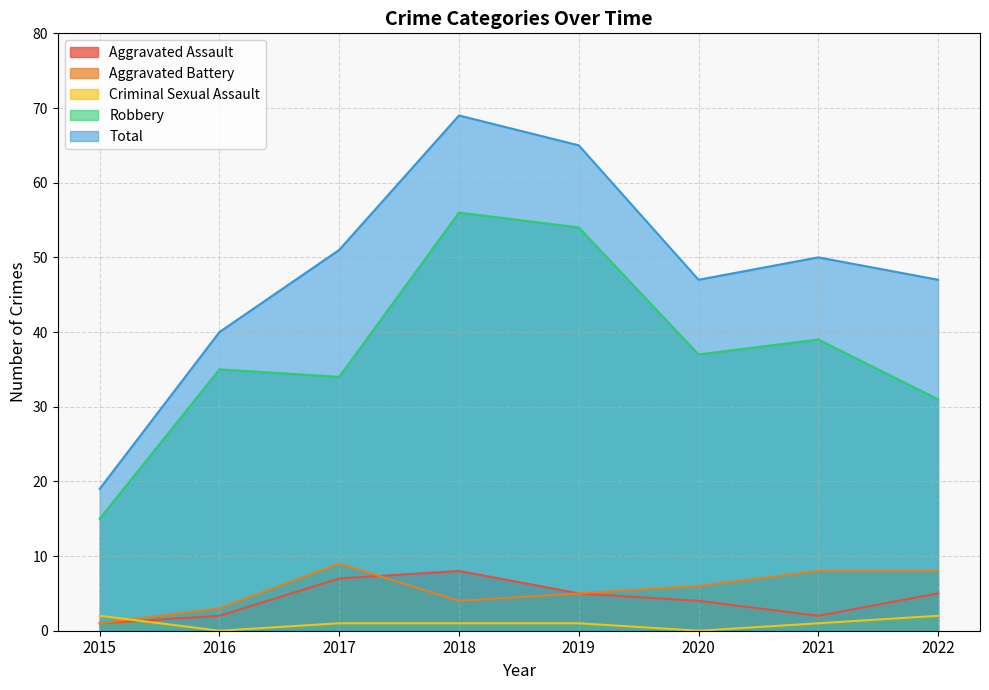

Reading left to right, list all the values displayed in this chart.

Aggravated Assault: 1	2	7	8	5	4	2	5
Aggravated Battery: 1	3	9	4	5	6	8	8
Criminal Sexual Assault: 2	0	1	1	1	0	1	2
Robbery: 15	35	34	56	54	37	39	31
Total: 19	40	51	69	65	47	50	47